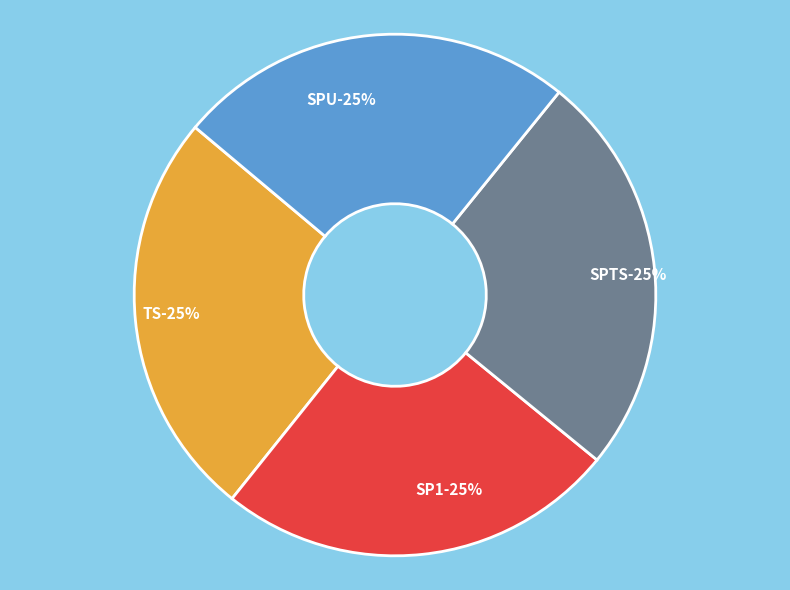

Is there a majority slice in this chart?

No